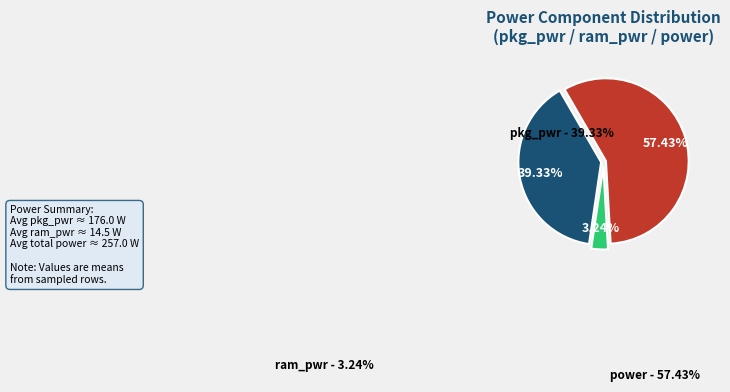

How many segments does this pie chart have?

3